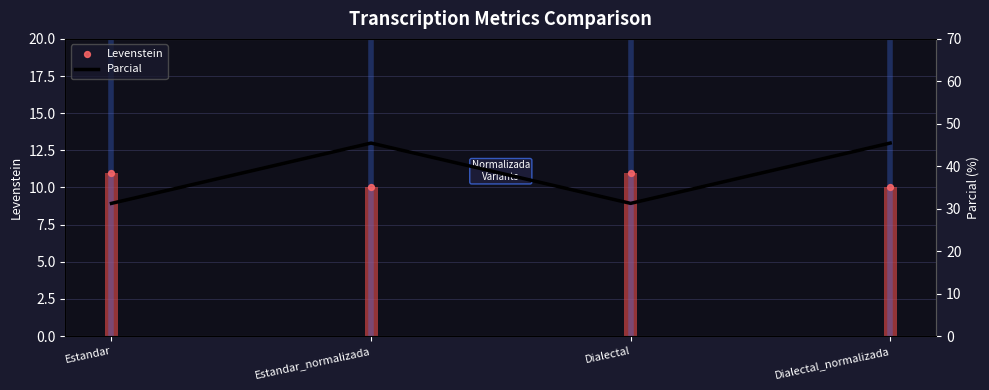

At which category is the sum across all series the highest?

Estandar_normalizada